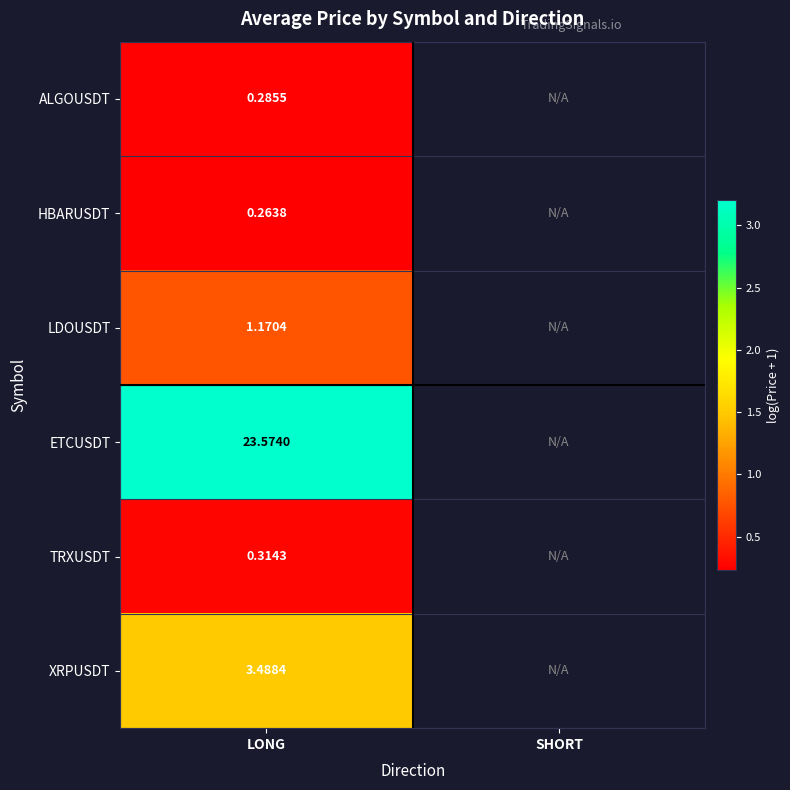

Is the value of ETCUSDT at LONG greater than the value of XRPUSDT at LONG?

Yes